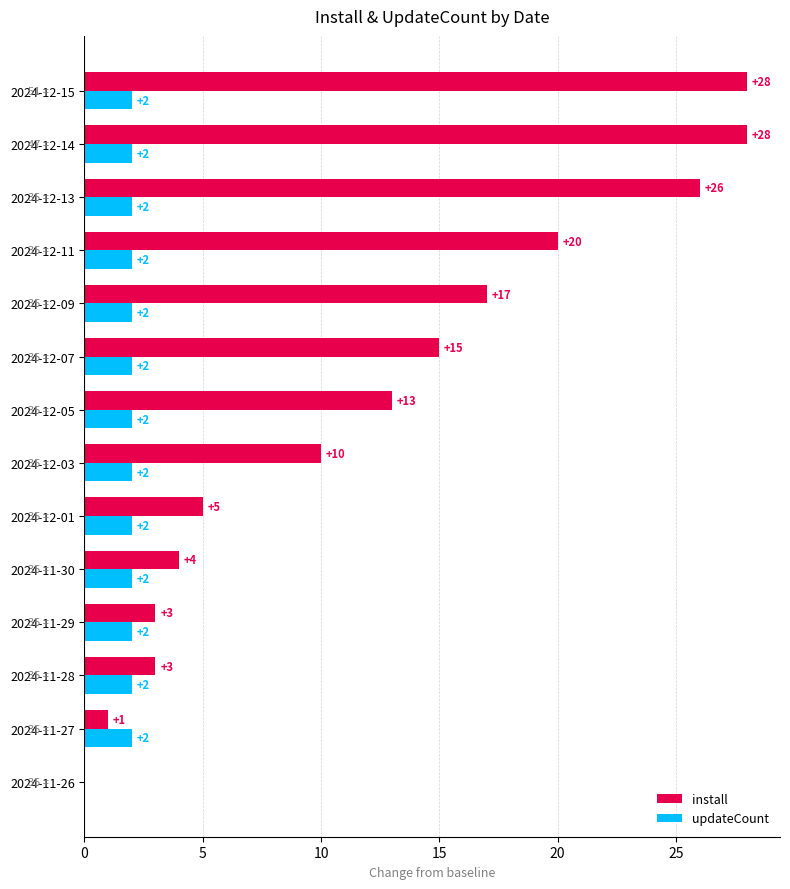

What is the total value across all series at 2024-12-09?

19